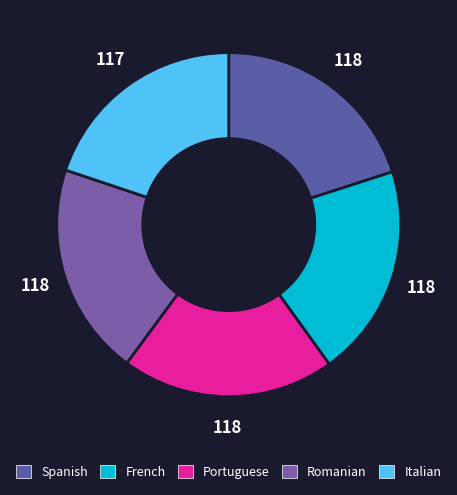

Is there any slice that represents more than half of the pie?

No